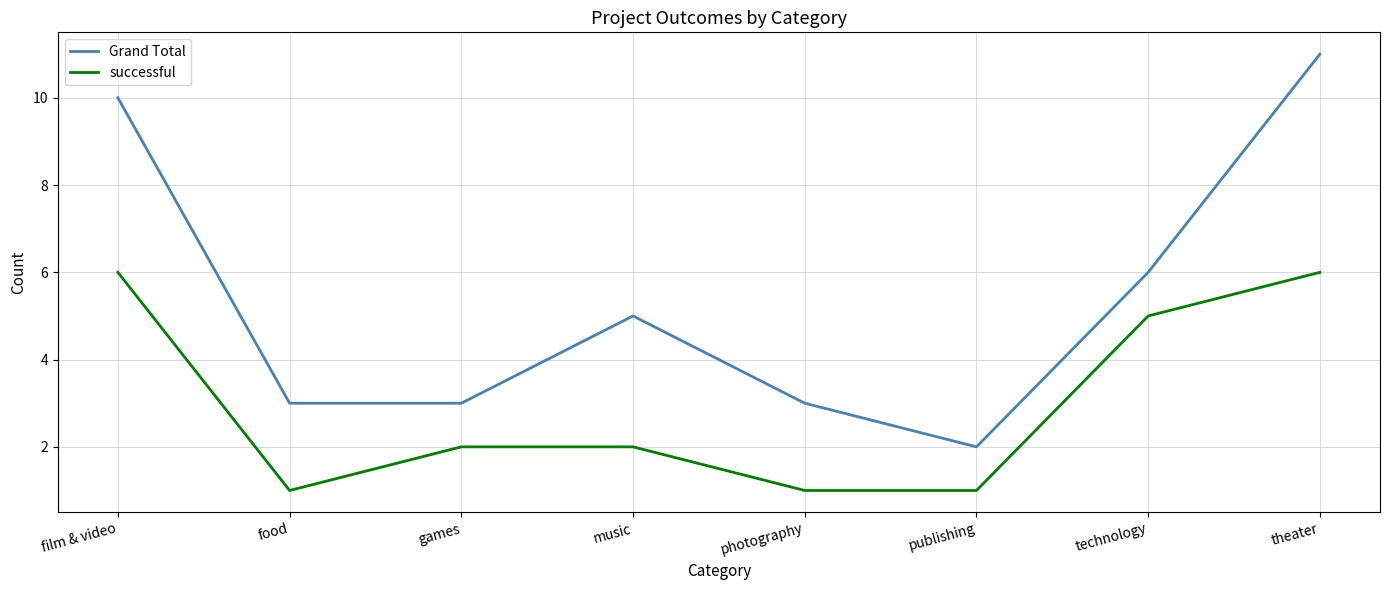

Between music and publishing, which series saw the biggest shift?

Grand Total